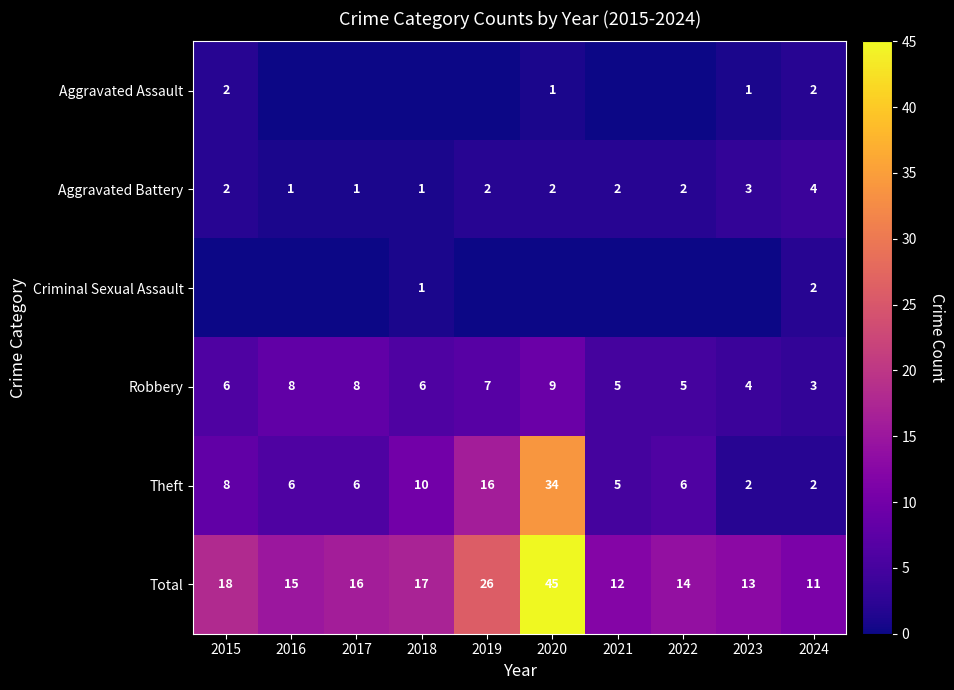

Which has a higher value, 2024 or 2018?

2024